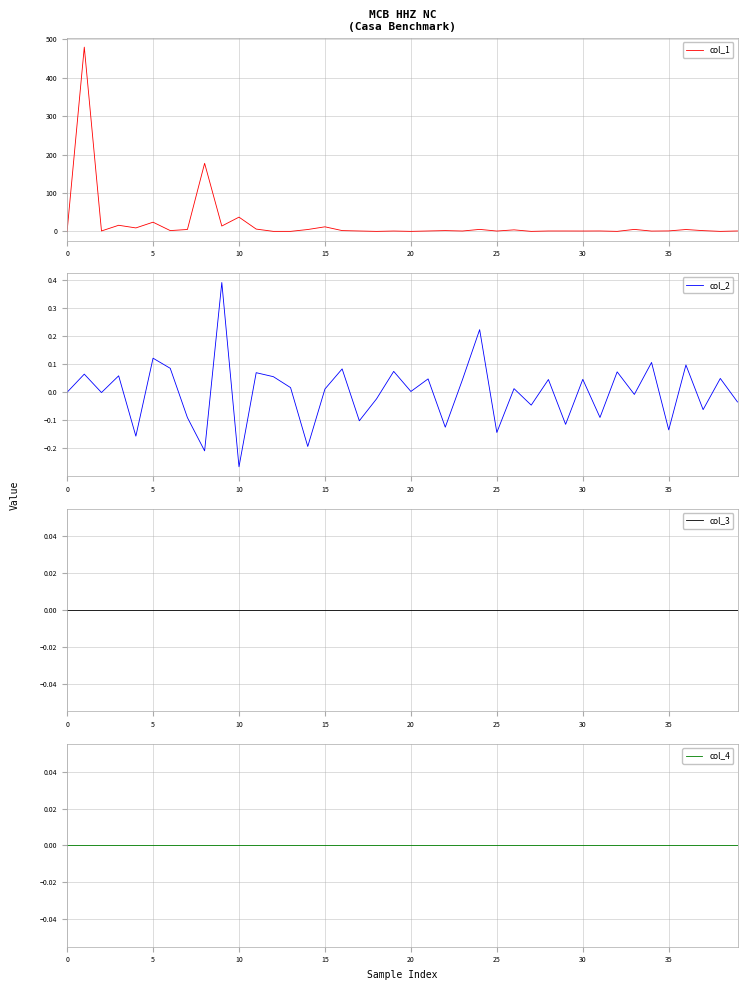

How many positive values does the col_1 series have?

39